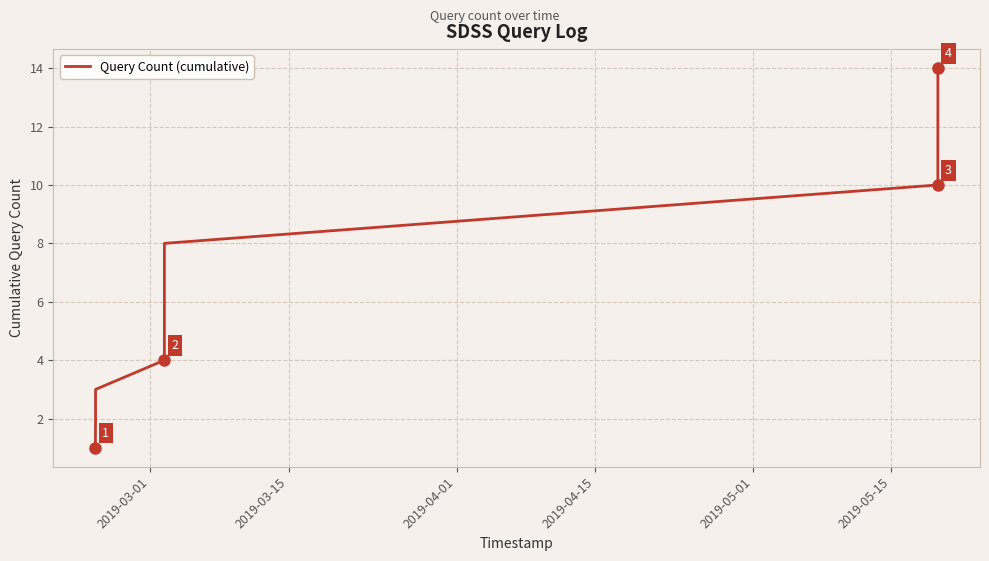

What is the greatest value displayed?

14